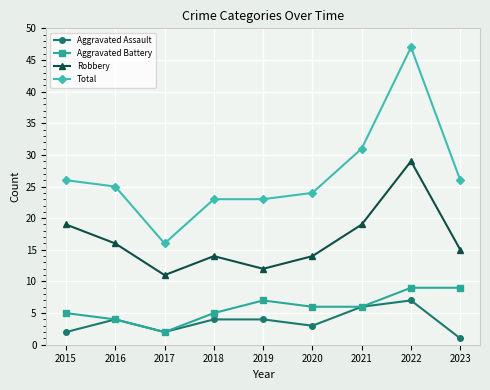

What is the total value across all series at 2022?

92